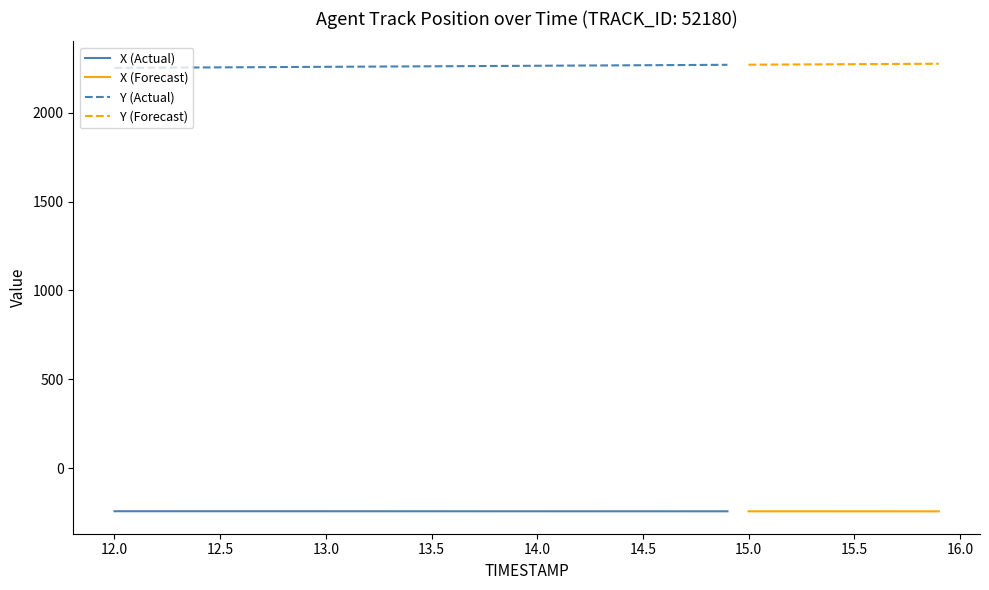

Reading left to right, extract all data points from this chart.

X: 0=-242.0	1=-242.0	2=-242.0	3=-242.0	4=-242.0	5=-242.0	6=-242.1	7=-242.1	8=-242.1	9=-242.1	10=-242.1	11=-242.1	12=-242.2	13=-242.2	14=-242.2	15=-242.2	16=-242.2	17=-242.2	18=-242.2	19=-242.3	20=-242.3	21=-242.3	22=-242.3	23=-242.3	24=-242.3	25=-242.4	26=-242.4	27=-242.4	28=-242.4	29=-242.4	30=-242.4	31=-242.5	32=-242.5	33=-242.5	34=-242.5	35=-242.5	36=-242.5	37=-242.6	38=-242.6	39=-242.6
Y: 0=2252.1	1=2252.7	2=2253.3	3=2253.9	4=2254.5	5=2255.1	6=2255.7	7=2256.3	8=2256.9	9=2257.5	10=2258.1	11=2258.7	12=2259.3	13=2259.9	14=2260.5	15=2261.1	16=2261.7	17=2262.3	18=2262.9	19=2263.5	20=2264.1	21=2264.7	22=2265.3	23=2265.9	24=2266.5	25=2267.1	26=2267.7	27=2268.3	28=2268.9	29=2269.5	30=2270.1	31=2270.7	32=2271.3	33=2271.9	34=2272.5	35=2273.1	36=2273.7	37=2274.3	38=2274.9	39=2275.5